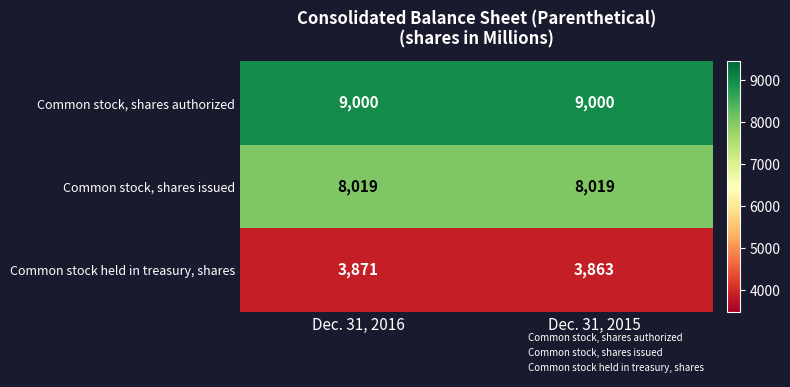

What is the sum of all Common stock, shares authorized values?

18000